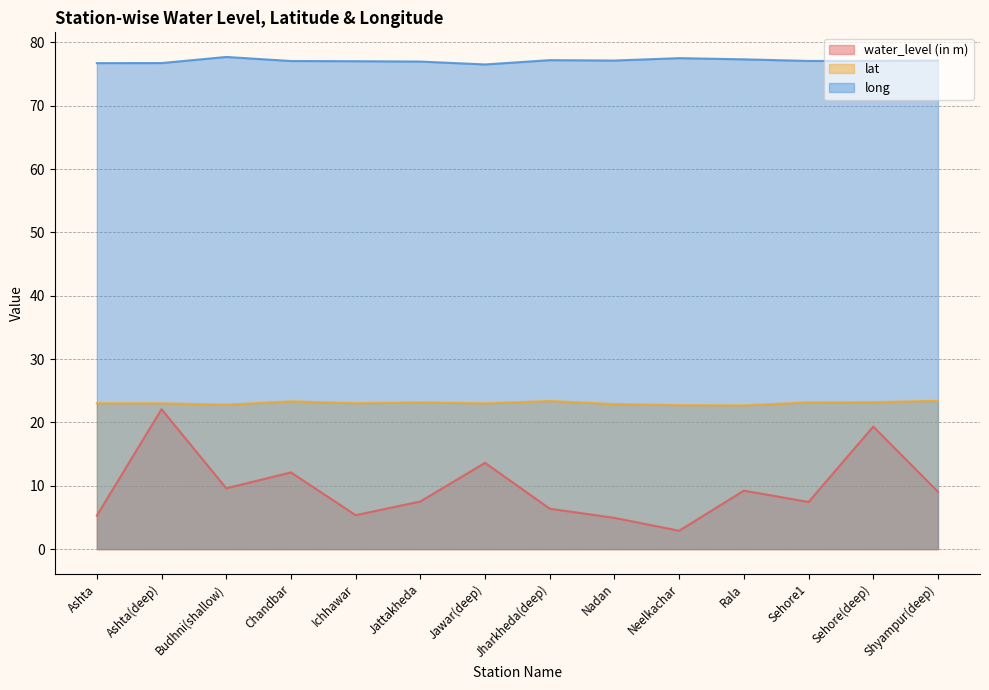

How many values in the water_level (in m) series are below 9?

7